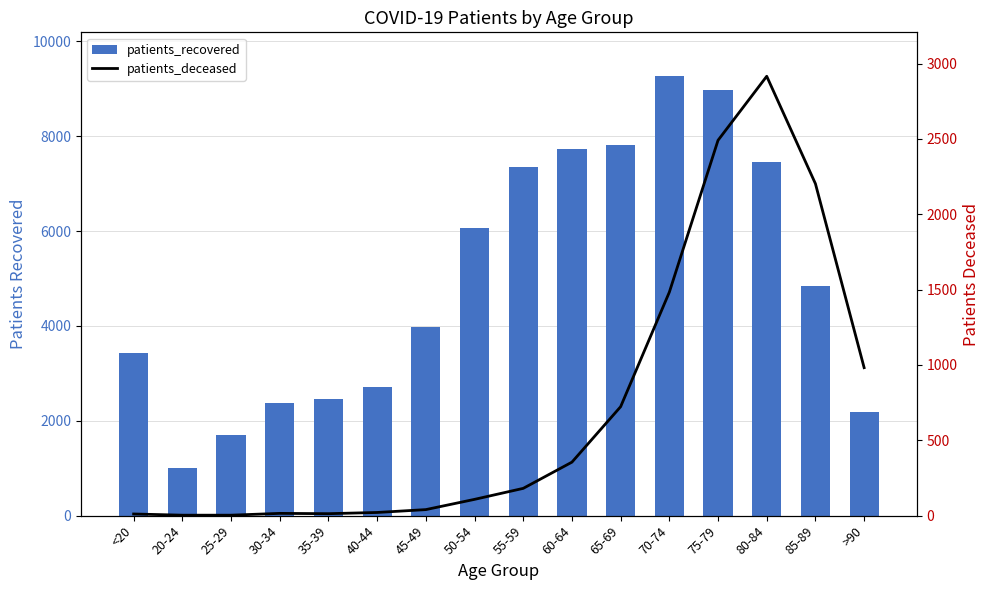

Reading left to right, transcribe all the data shown in this chart.

patients_recovered: 3418	1008	1706	2373	2467	2718	3980	6064	7357	7719	7805	9262	8973	7450	4846	2187
patients_deceased: 11	3	3	15	13	21	40	108	181	355	723	1483	2491	2916	2203	982